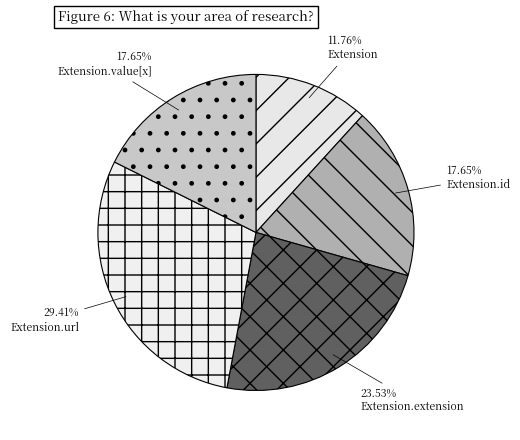

To the nearest percent, what is the difference between the largest and smallest slice percentages?

18%